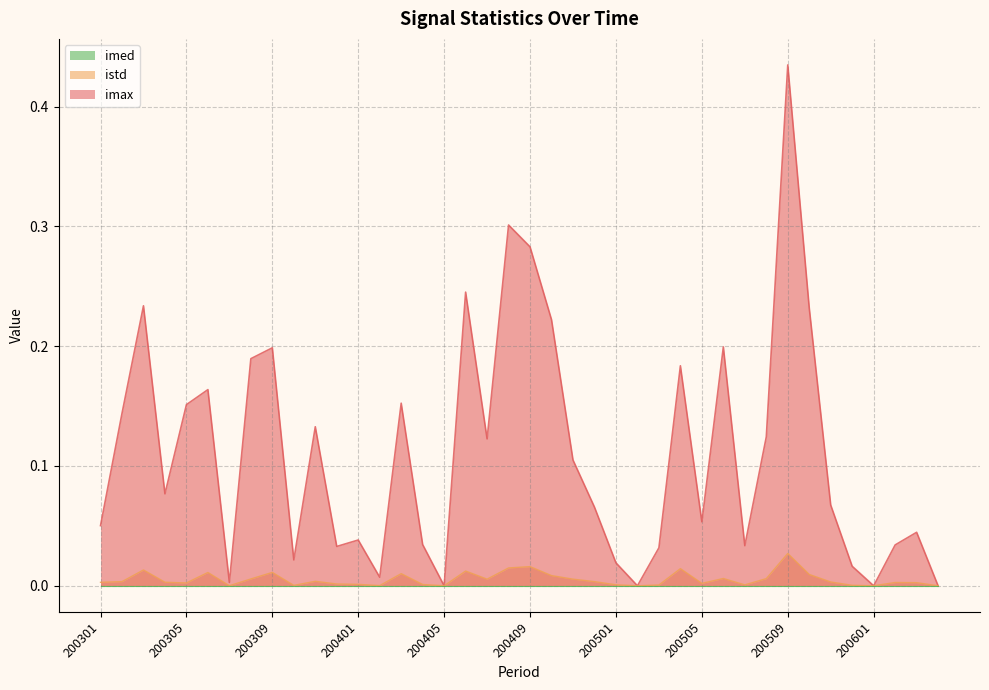

Is the value of istd at 200411 greater than the value of imax at 200306?

No